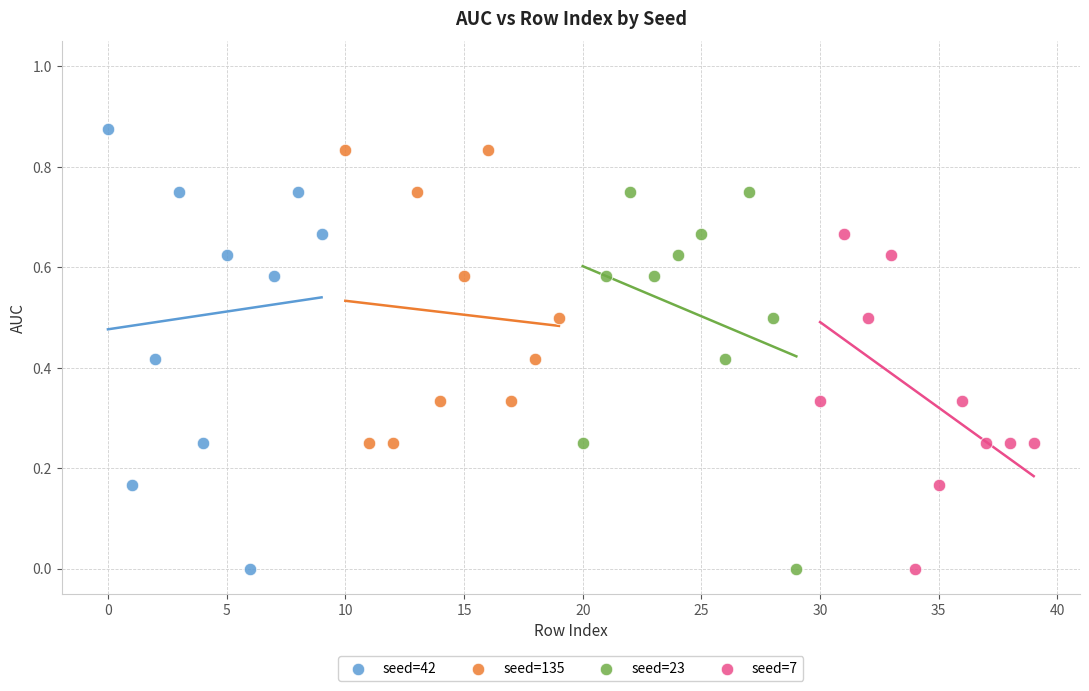

Which series contains the highest Y value?

seed=42